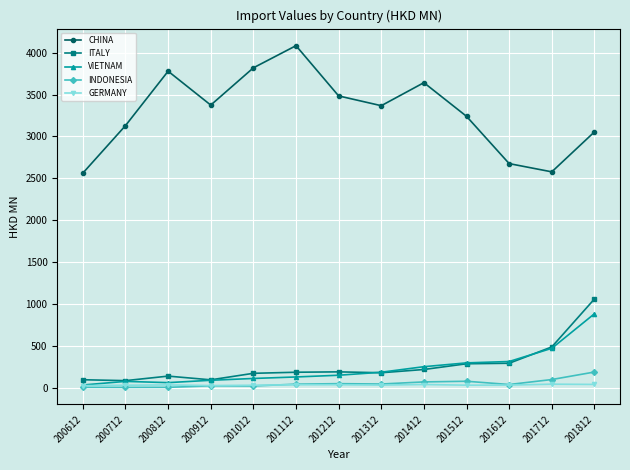

True or false: CHINA and GERMANY intersect in this chart.

False